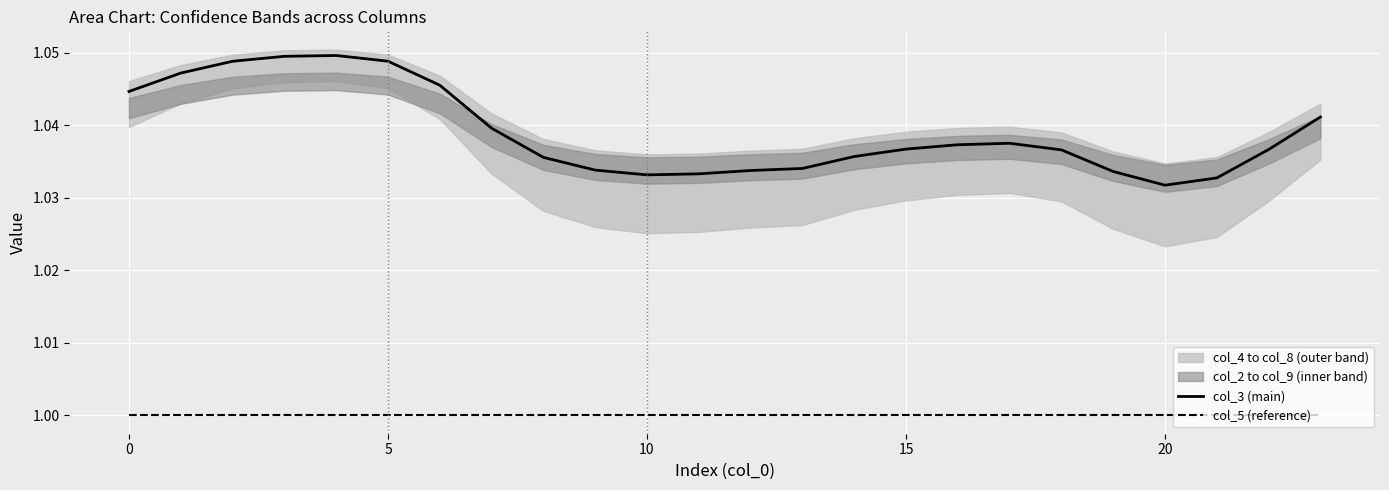

True or false: col_3 (main) and col_5 (reference) intersect in this chart.

False